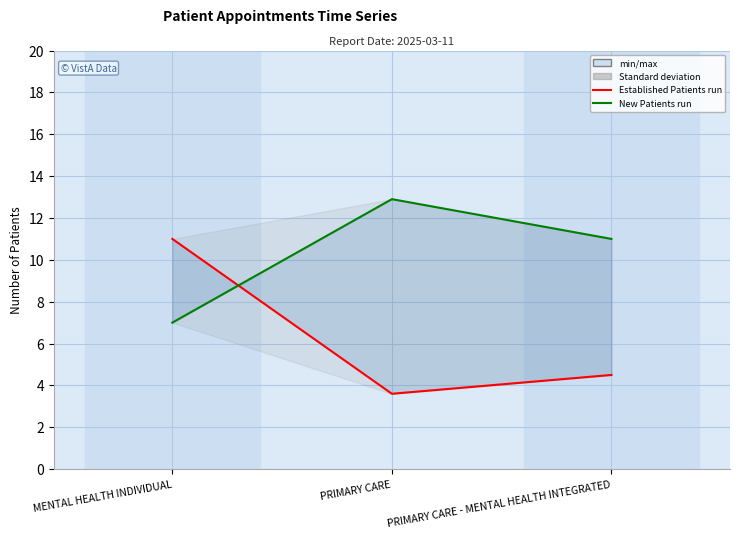

The value of NewPatients at PRIMARY CARE - MENTAL HEALTH INTEGRATED is 11.0. True or false?

True